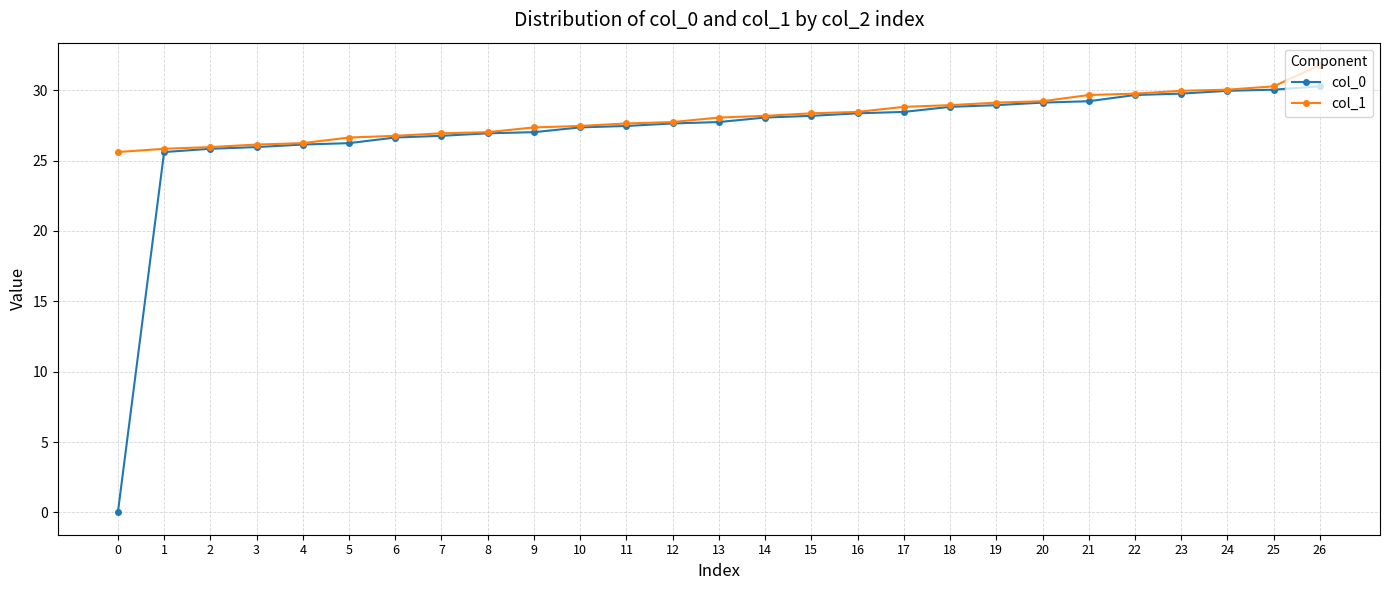

At how many categories does at least one series exceed 12?

27